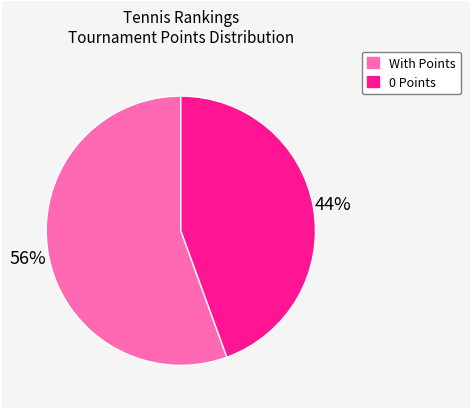

Is there a majority slice in this chart?

Yes